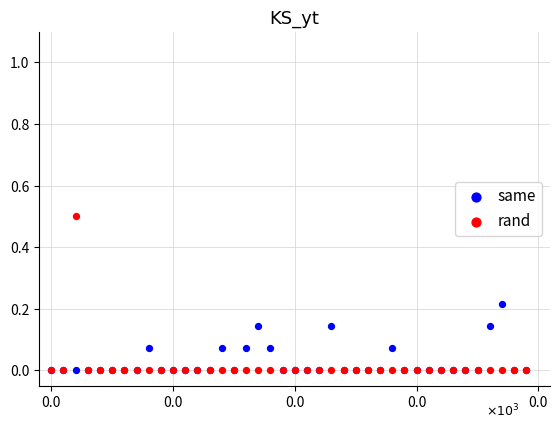

What are all the series names shown in the legend?

same, rand